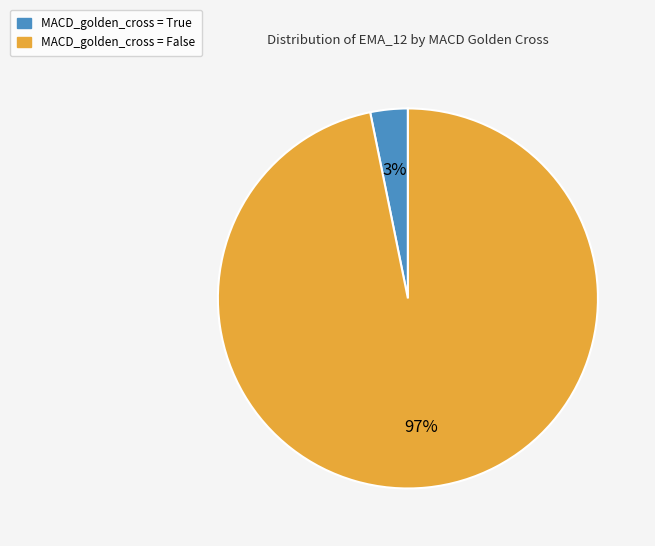

Is there any slice that represents more than half of the pie?

Yes